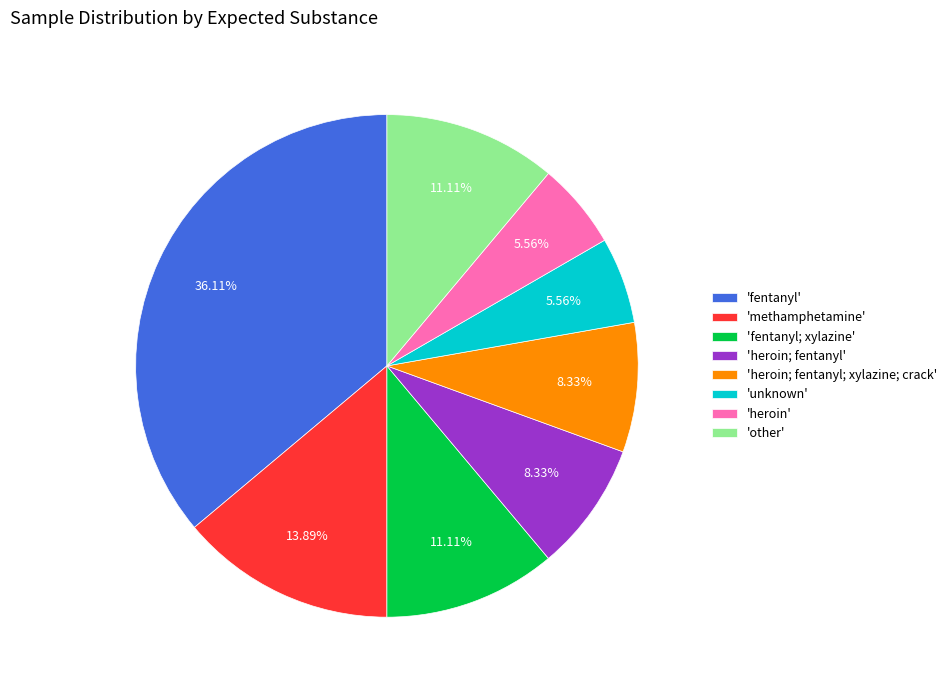

Approximately how many times larger is the value at 'fentanyl; xylazine' compared to 'other'?

1.0